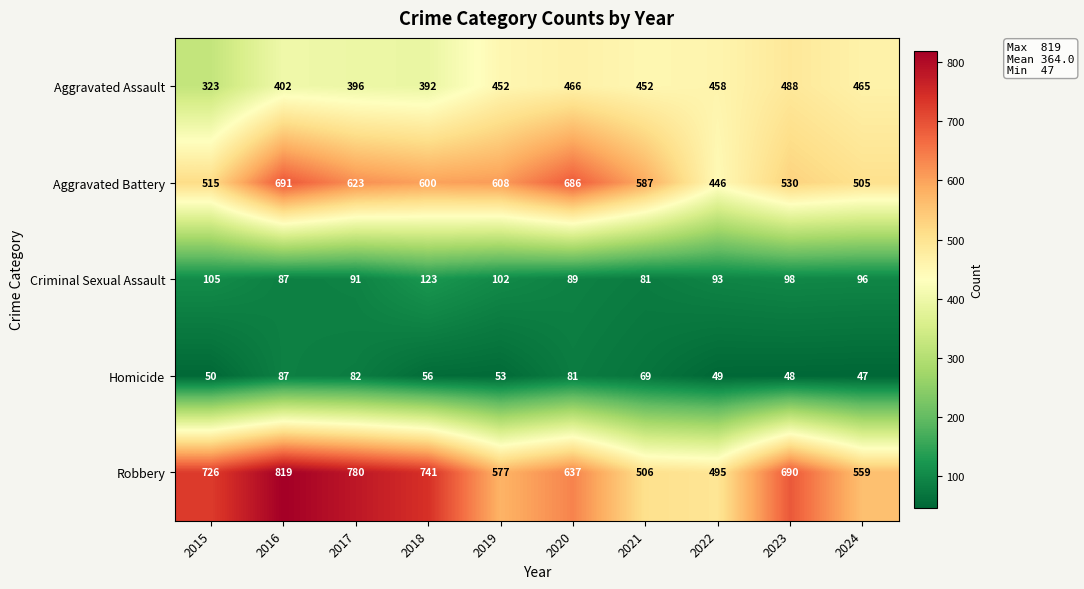

At 2020, list the series in order from smallest to largest.

Homicide, Criminal Sexual Assault, Aggravated Assault, Robbery, Aggravated Battery